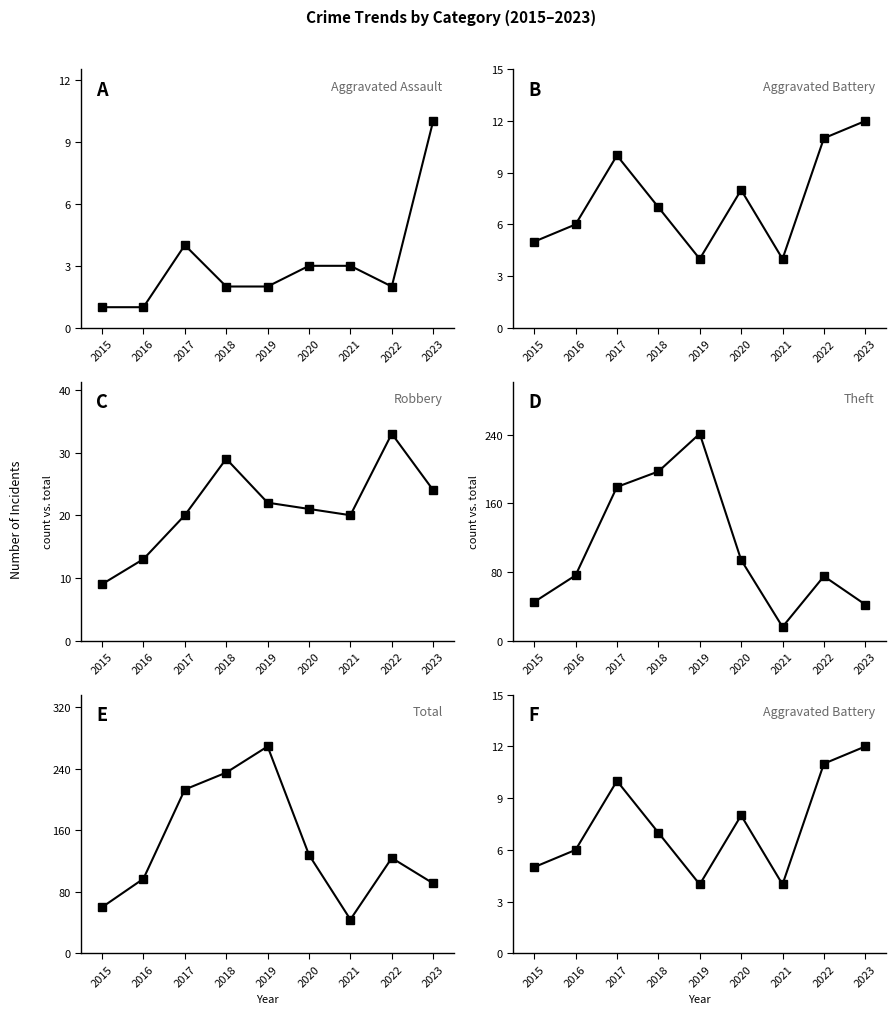

Which series has the largest total across all categories?

Total